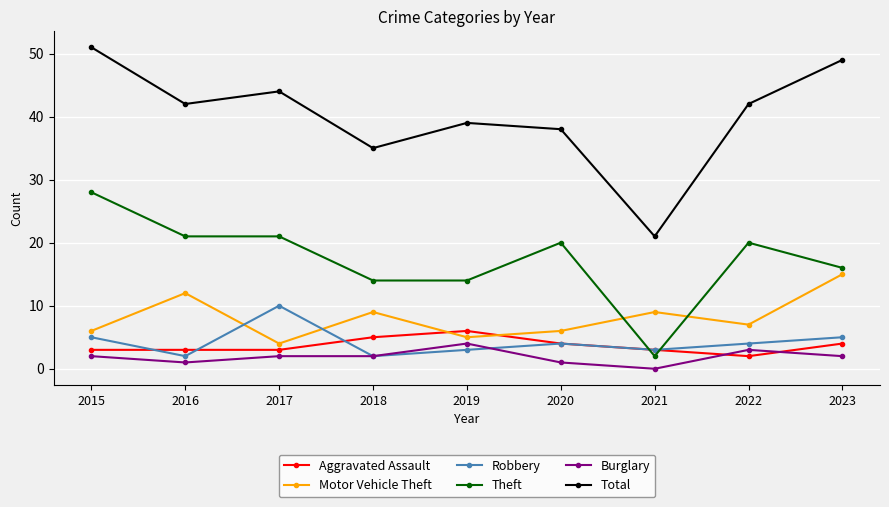

Read the Aggravated Assault value at 2018.

5